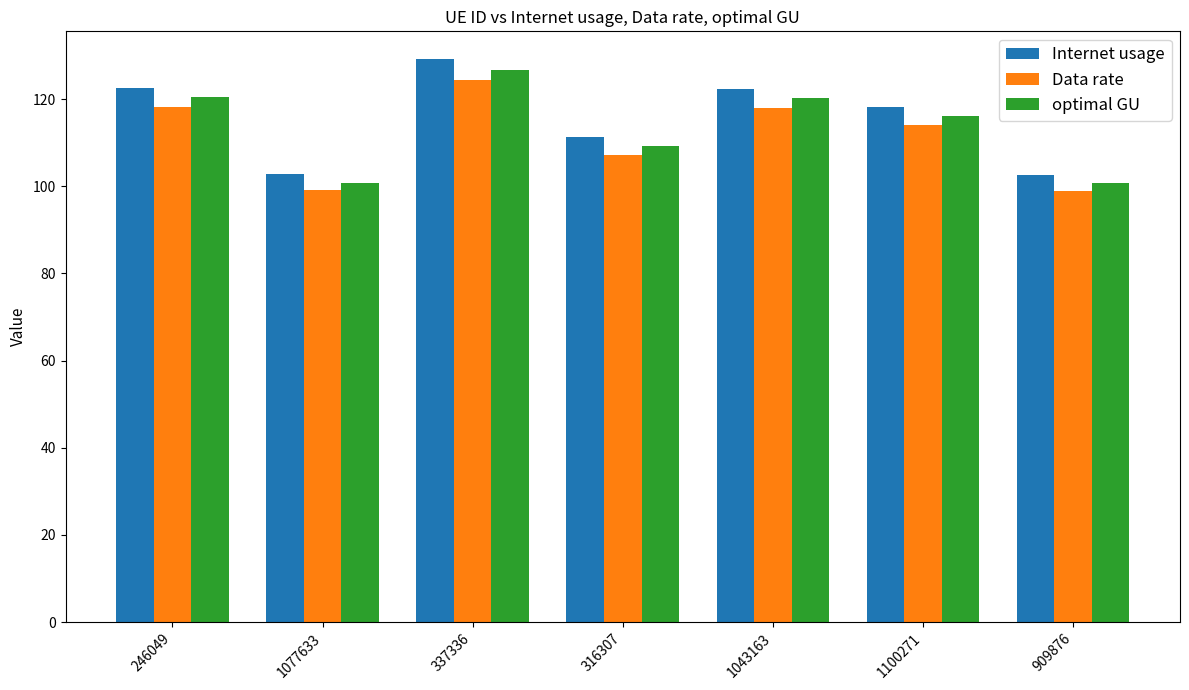

The value of Internet usage at 246049 is 122.6. True or false?

True